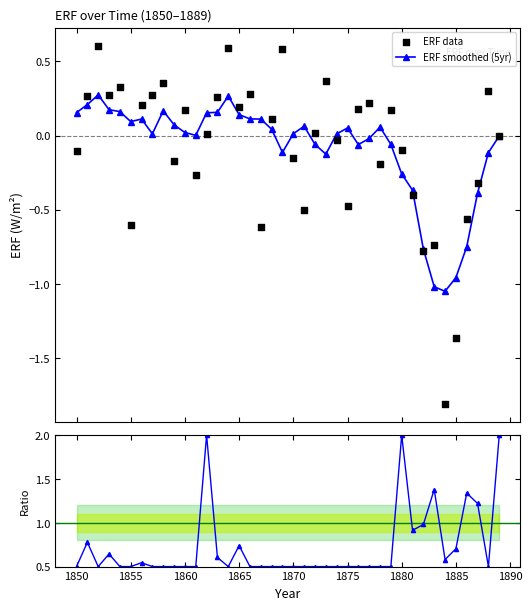

Which series has the largest Y range (max minus min)?

ERF data